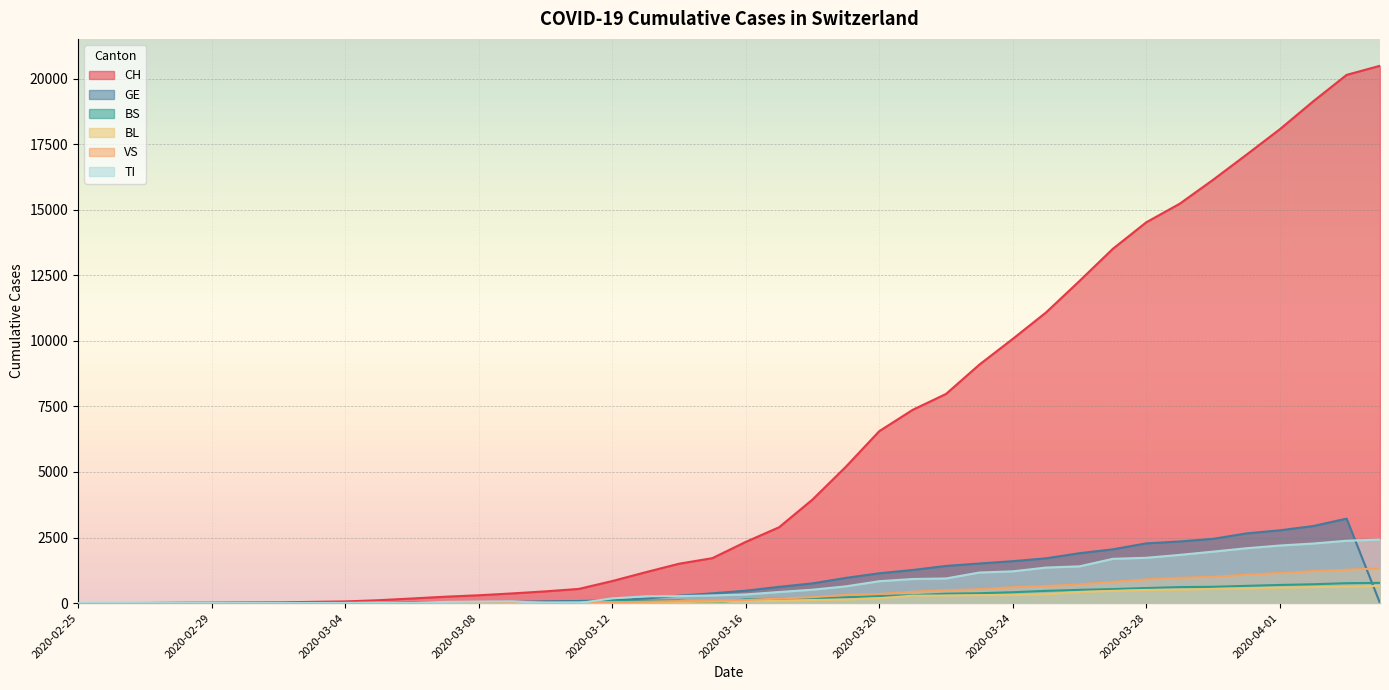

Count the number of data series in this chart.

6